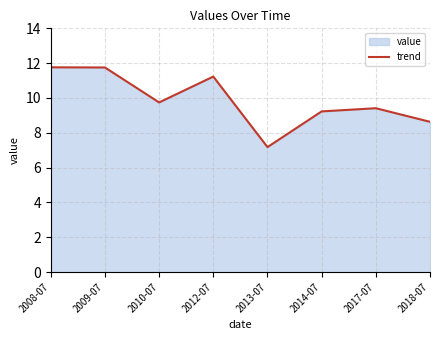

What is the change in value from 2009-07 to 2014-07?

-2.5